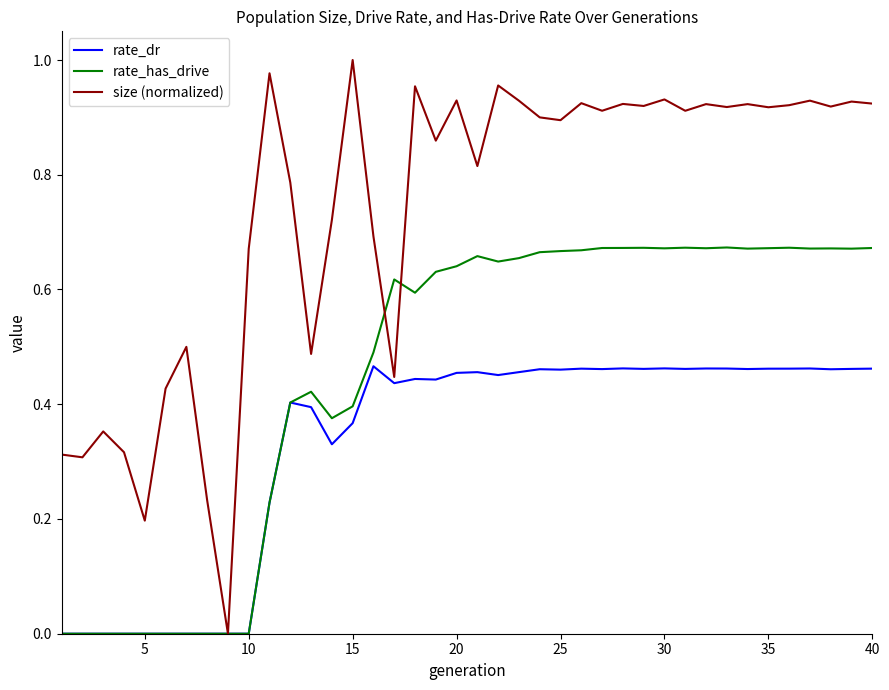

Which series has the largest total across all categories?

size (normalized)